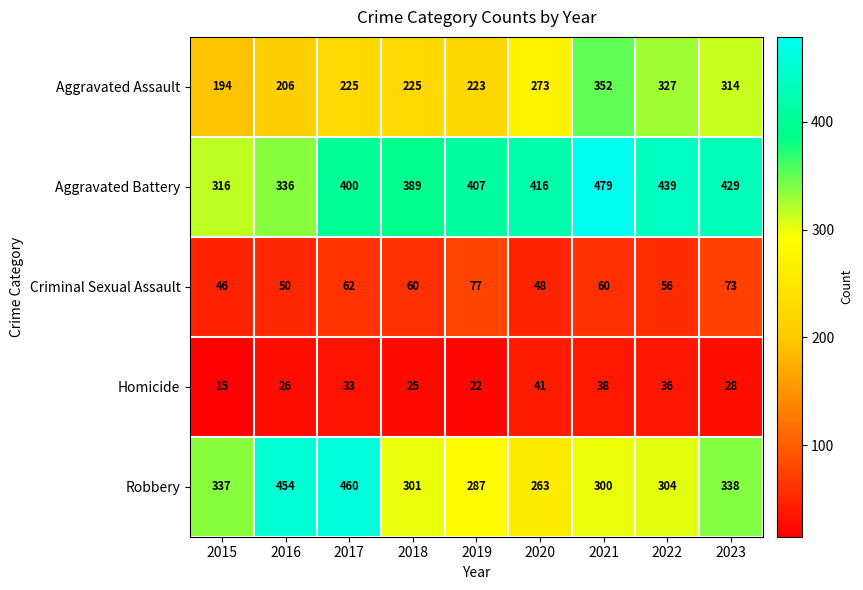

Which category has the lowest value in the Criminal Sexual Assault series?

2015